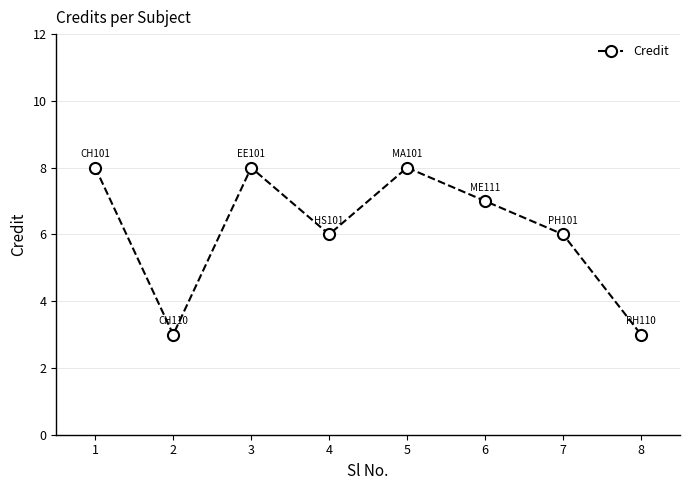

What is the change in value from 3 to 8?

-5